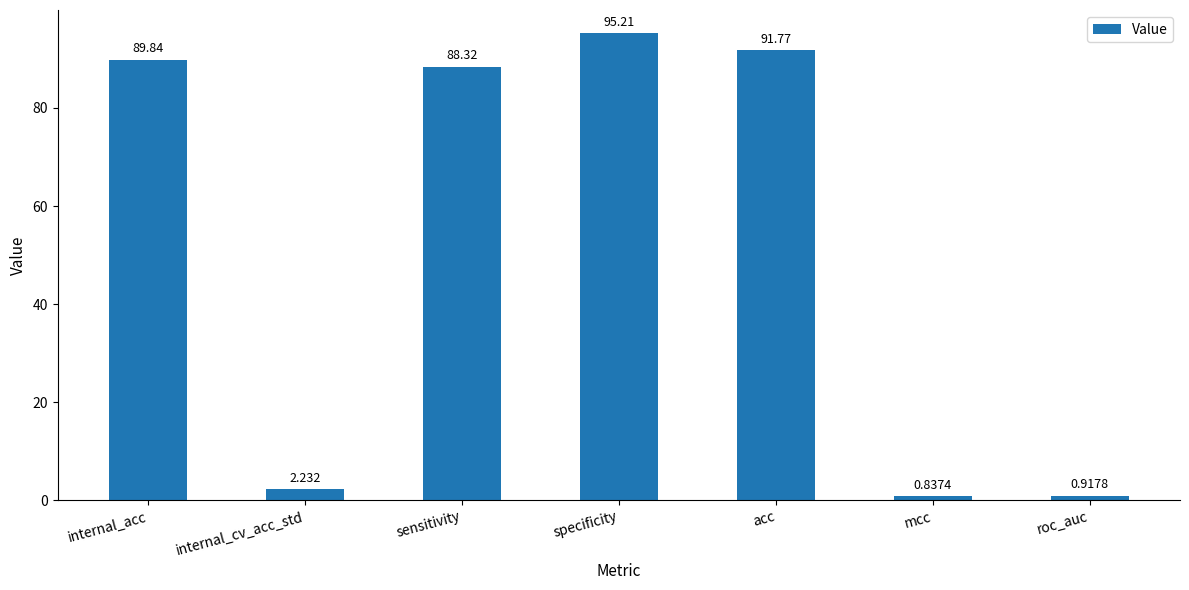

Rank the categories by value from lowest to highest.

mcc, roc_auc, internal_cv_acc_std, sensitivity, internal_acc, acc, specificity